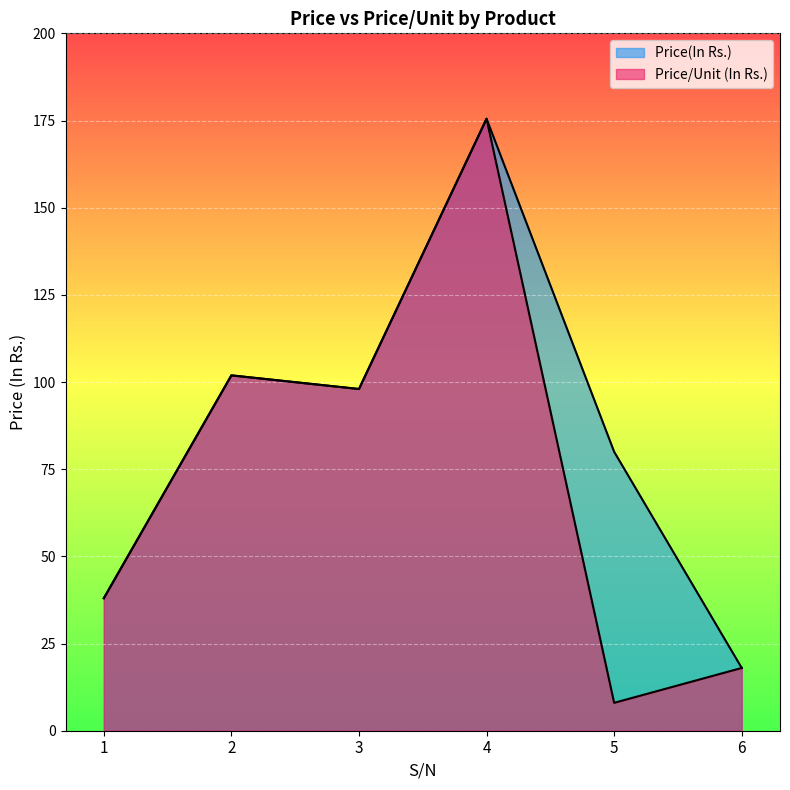

Where is Price/Unit (In Rs.) nearest to the value 91?

3